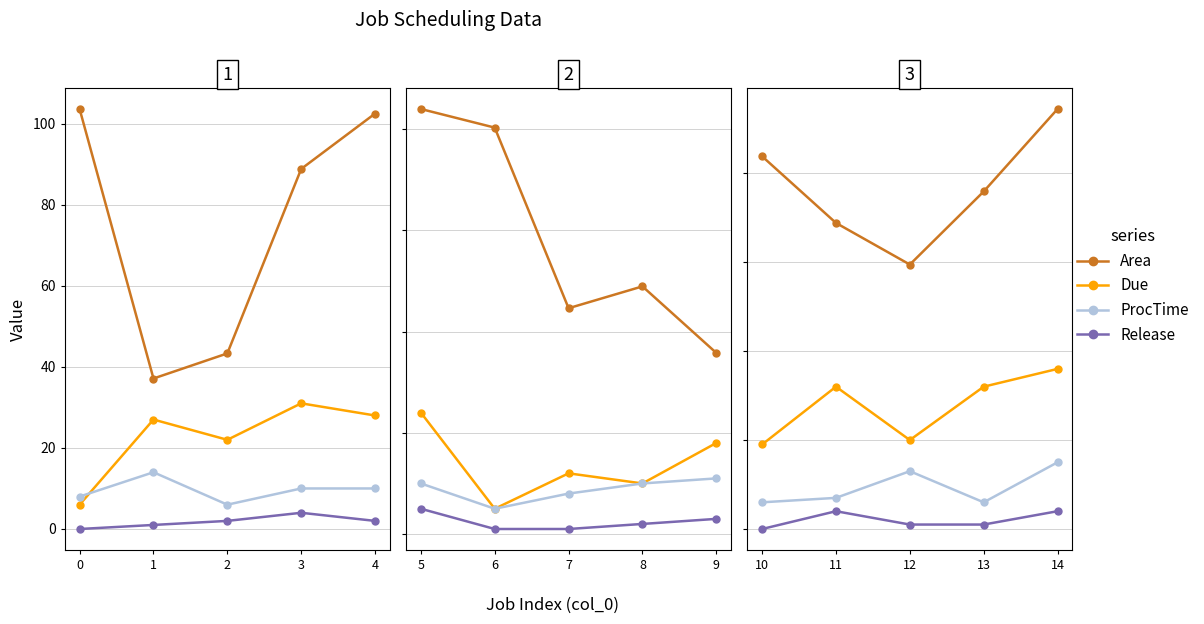

True or false: ProcTime and Due intersect in this chart.

False